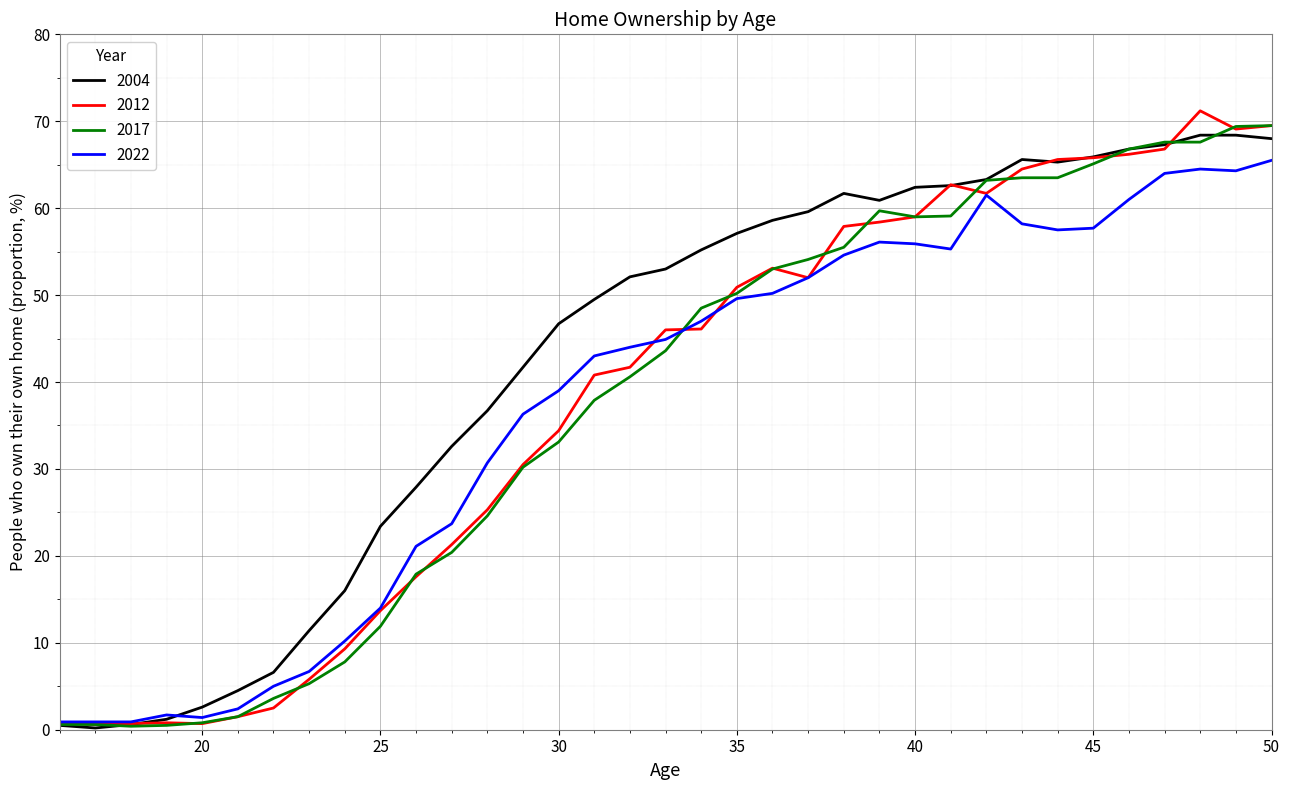

What is the average value of the 2012 series?

38.1